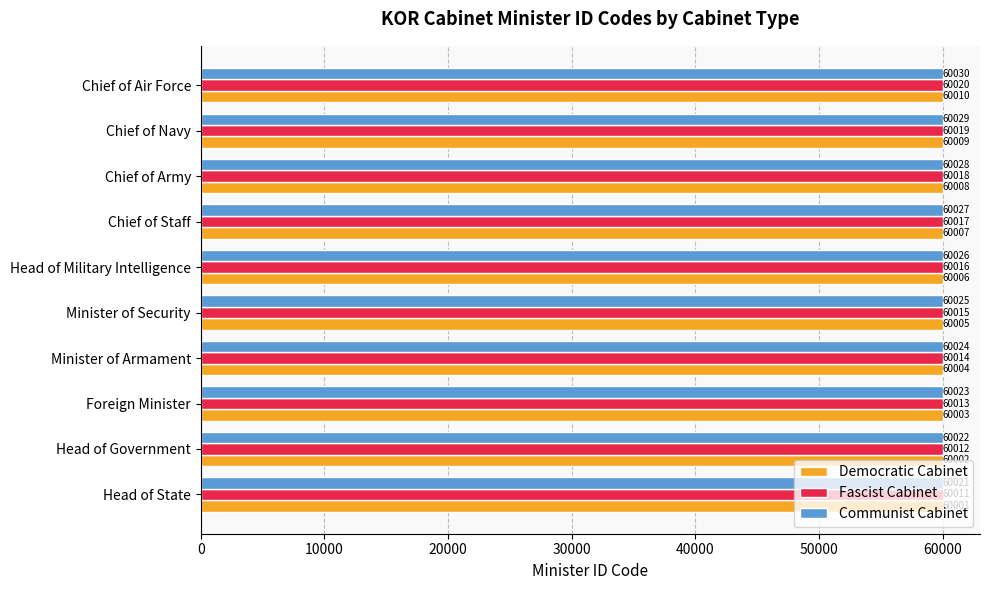

List the series in order of their overall mean, highest first.

Communist Cabinet, Fascist Cabinet, Democratic Cabinet